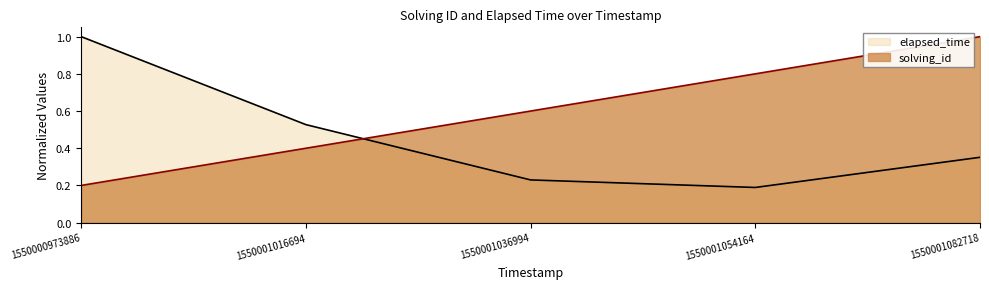

True or false: solving_id and elapsed_time intersect in this chart.

True